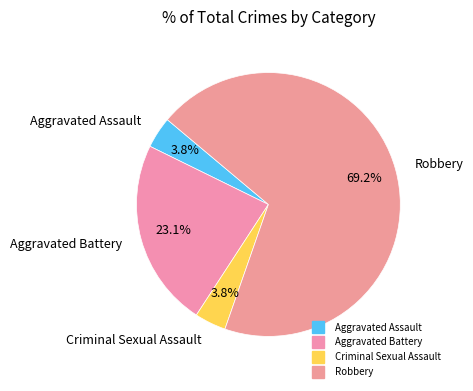

How many slices are in this pie chart?

4